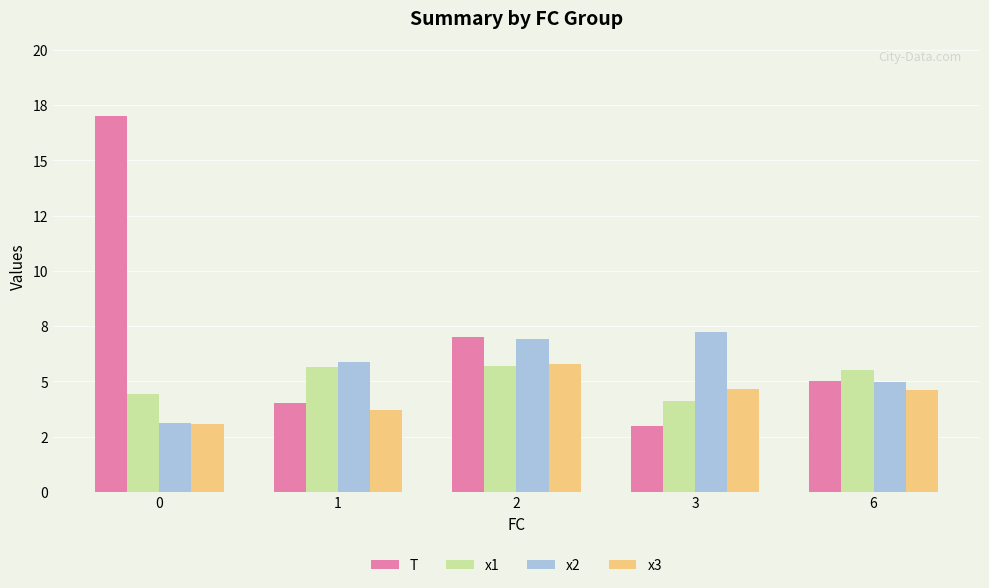

Which series has the largest total across all categories?

T